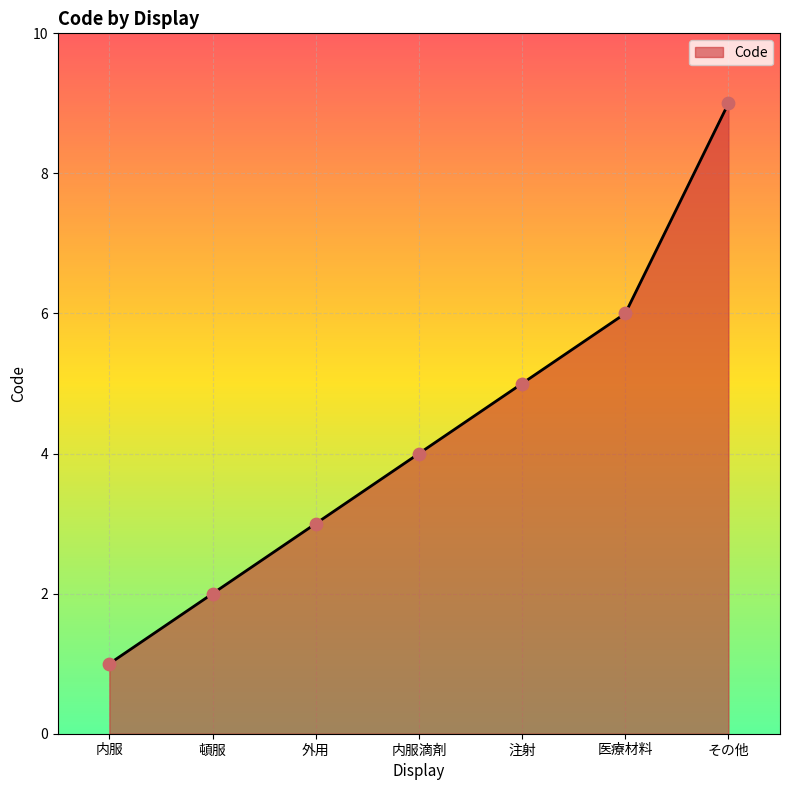

What is the change in value from 外用 to 内服滴剤?

+1